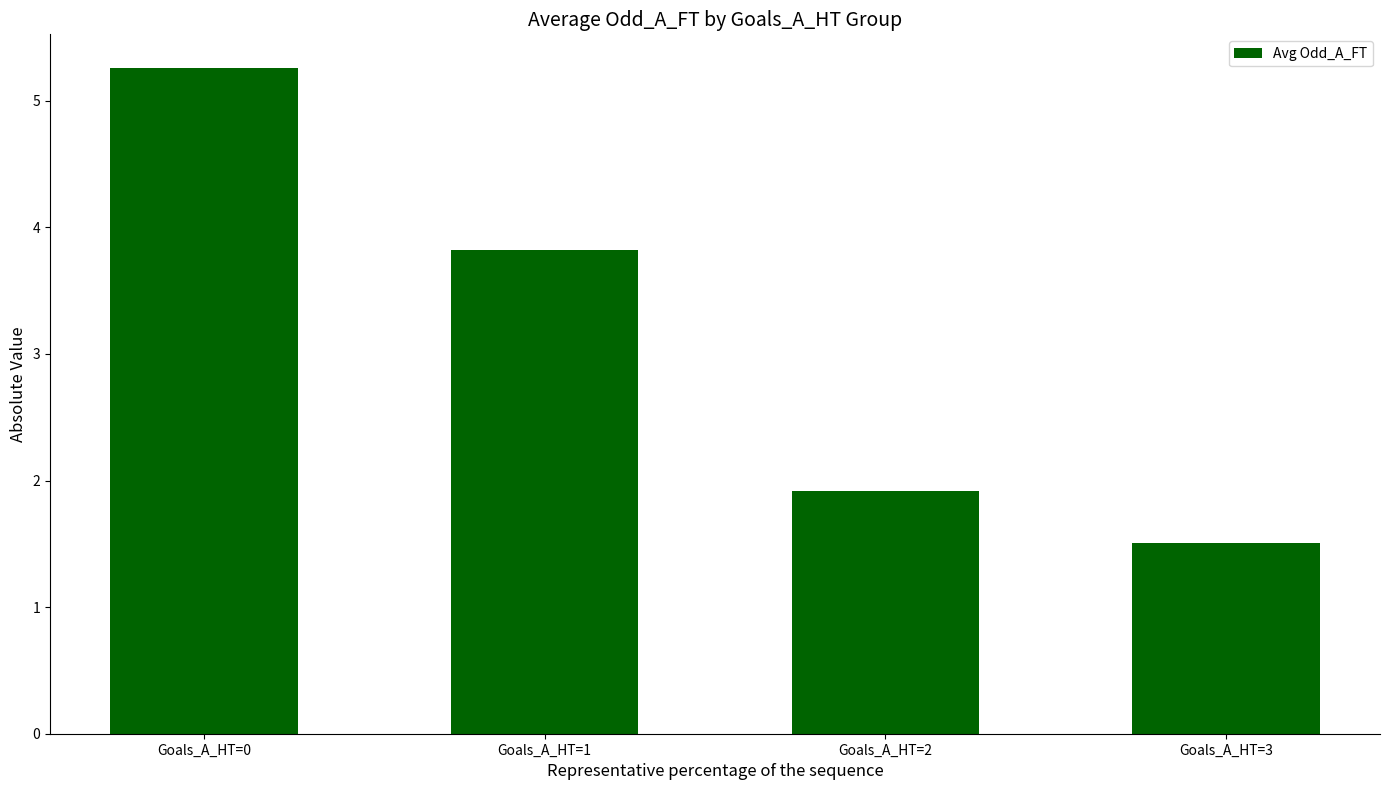

List the labels in order of value, largest first.

Goals_A_HT=0, Goals_A_HT=1, Goals_A_HT=2, Goals_A_HT=3